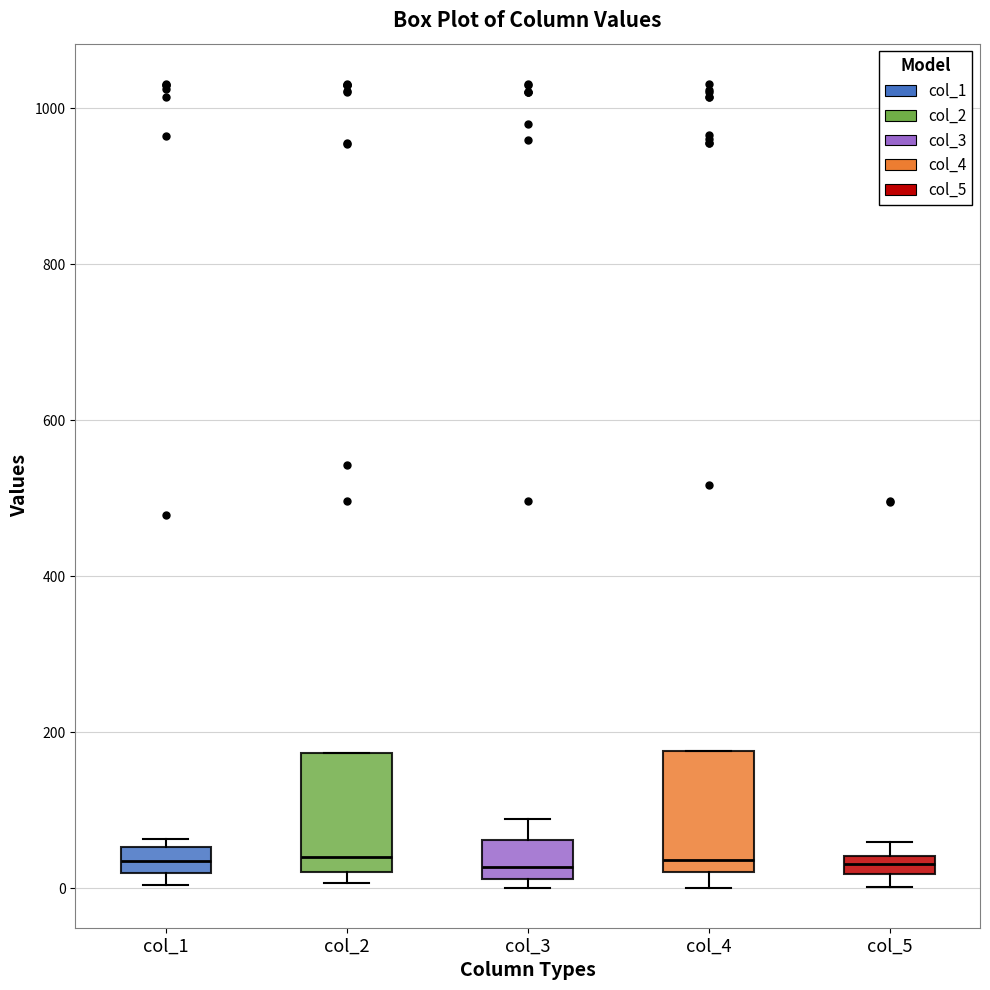

Where is the upper edge of the box for col_5 on the y-axis? The values are not printed on the chart, so give them approximately, as read against the axis.

40